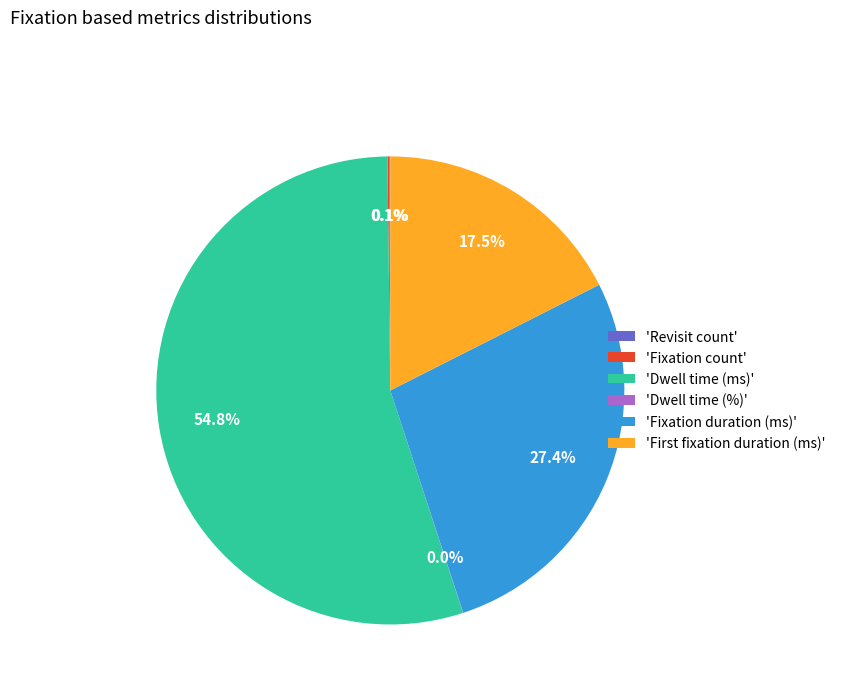

Does 'Dwell time (ms)' represent more than half of the total?

Yes